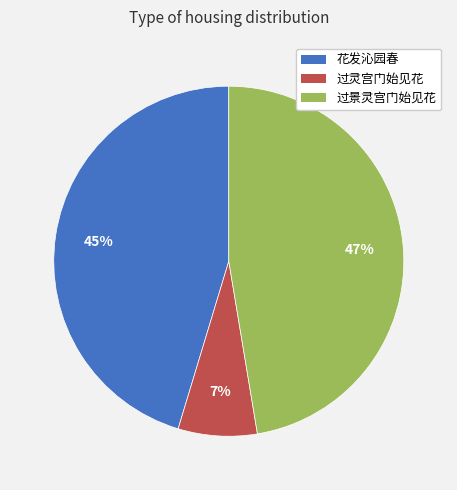

What percentage is the 过景灵宫门始见花 slice, to the nearest percent?

47%